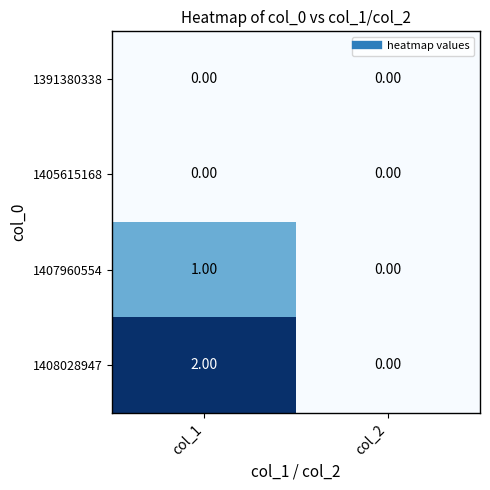

Which series changed the most between col_1 and col_2?

1408028947